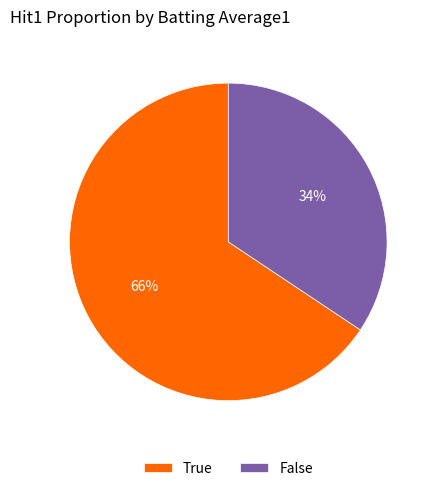

Does any single category account for the majority?

Yes